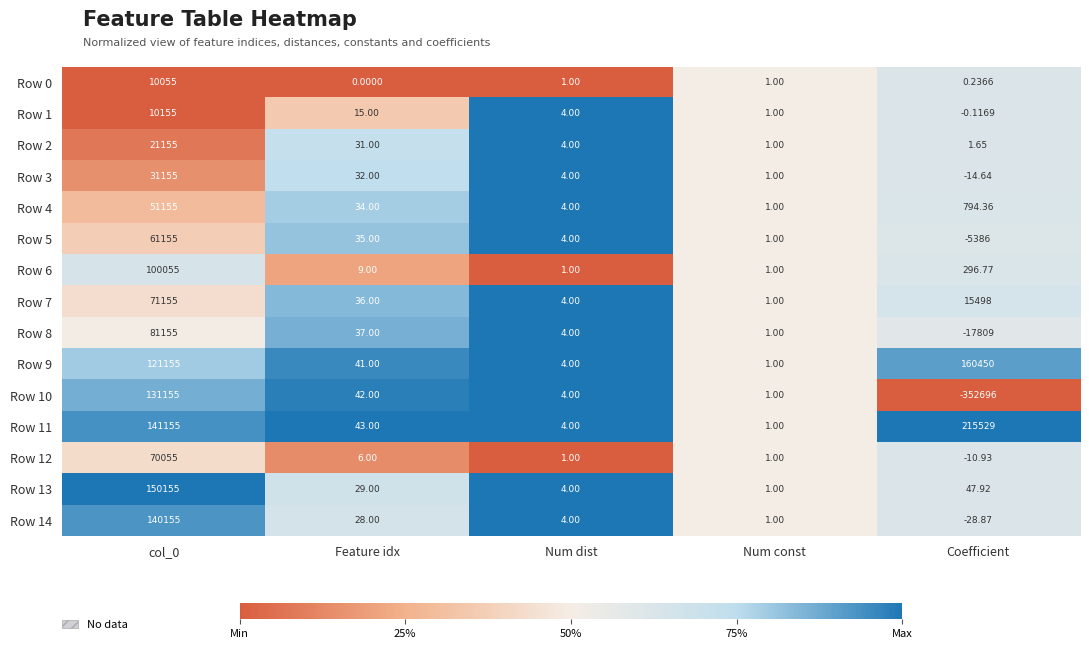

Which category has the highest value across all series?

Coefficient